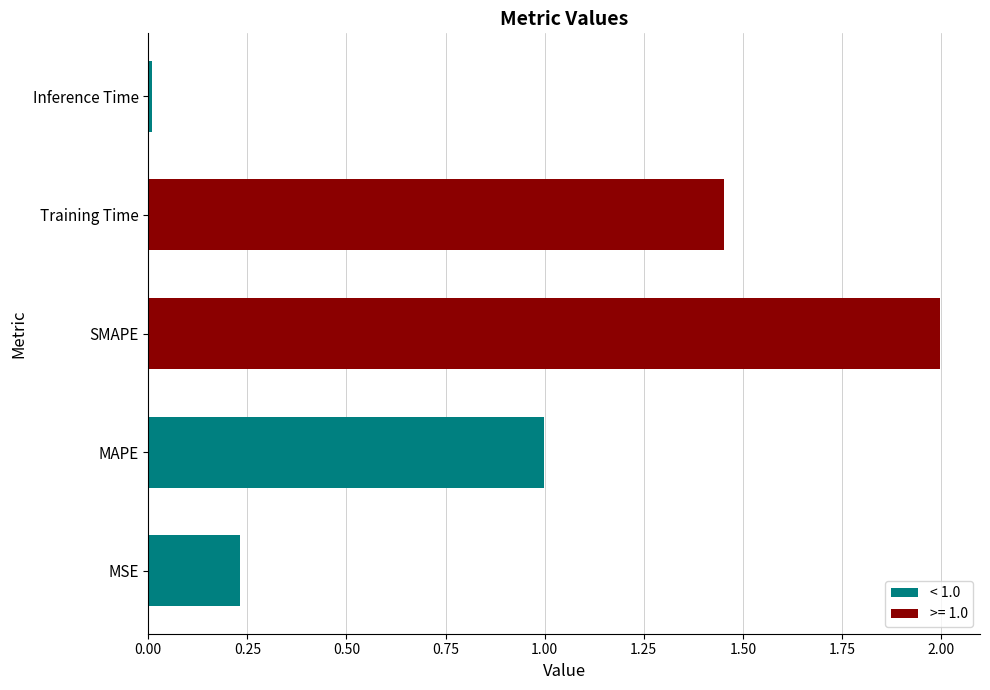

How many distinct data groups are displayed?

1